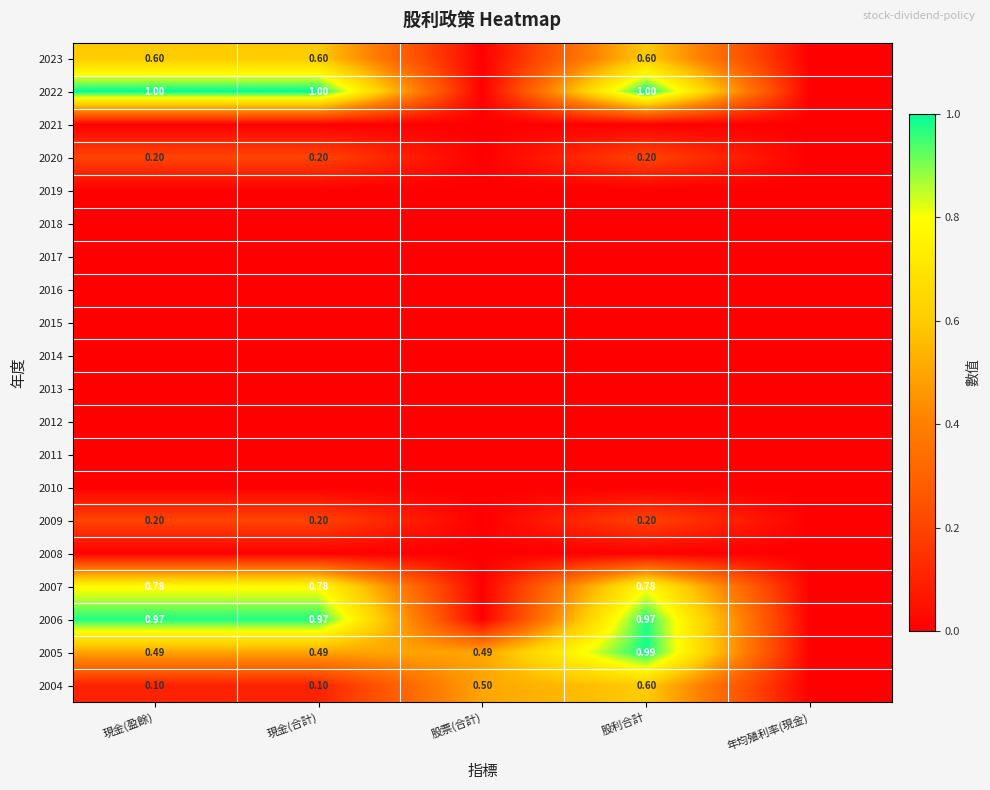

What is the total value across all series at 現金(盈餘)?

4.3